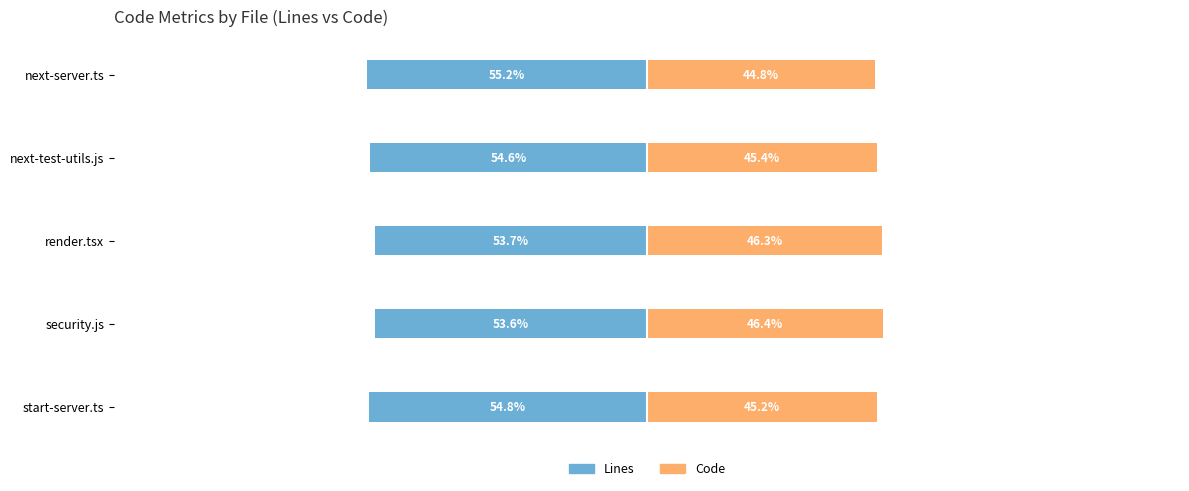

Reading right to left, extract all data points from this chart.

Lines: -55.2	-54.6	-53.7	-53.6	-54.8
Code: 44.8	45.4	46.3	46.4	45.2